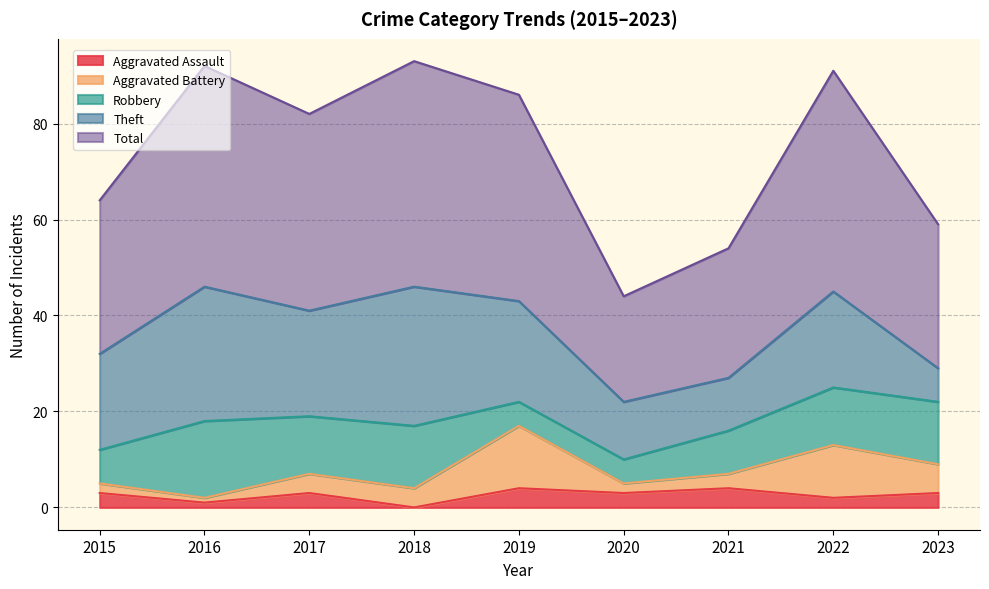

Reading left to right, extract all data points from this chart.

Aggravated Assault: 2015=3	2016=1	2017=3	2018=0	2019=4	2020=3	2021=4	2022=2	2023=3
Aggravated Battery: 2015=2	2016=1	2017=4	2018=4	2019=13	2020=2	2021=3	2022=11	2023=6
Robbery: 2015=7	2016=16	2017=12	2018=13	2019=5	2020=5	2021=9	2022=12	2023=13
Theft: 2015=20	2016=28	2017=22	2018=29	2019=21	2020=12	2021=11	2022=20	2023=7
Total: 2015=32	2016=46	2017=41	2018=47	2019=43	2020=22	2021=27	2022=46	2023=30